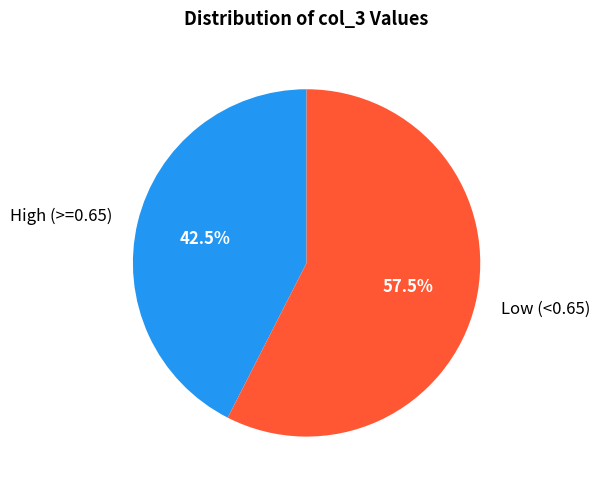

Which slice represents more than half of the pie?

Low (<0.65)